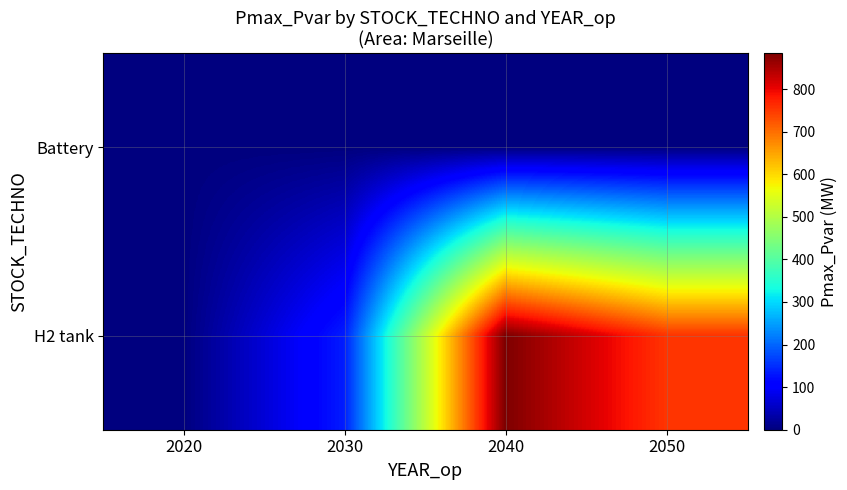

Which series has the largest range (max minus min)?

H2 tank